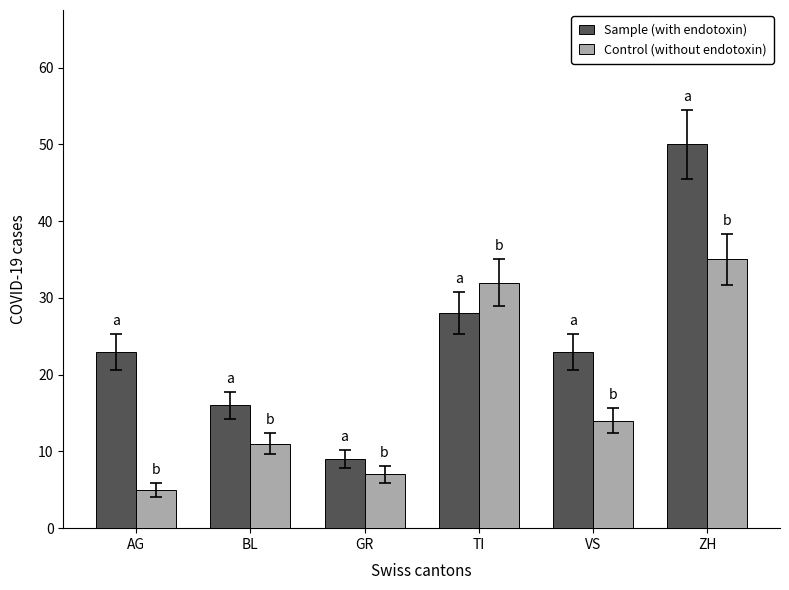

Rank the categories by Control (without endotoxin) value from lowest to highest.

AG, GR, BL, VS, TI, ZH